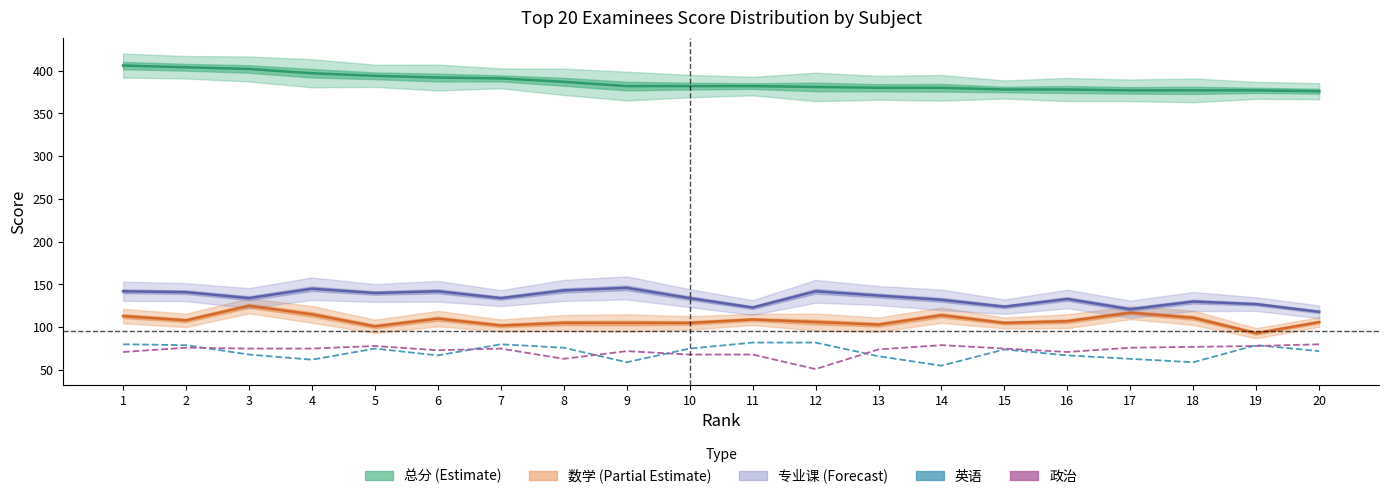

True or false: 总分 (Total) and 数学 (Math) intersect in this chart.

False